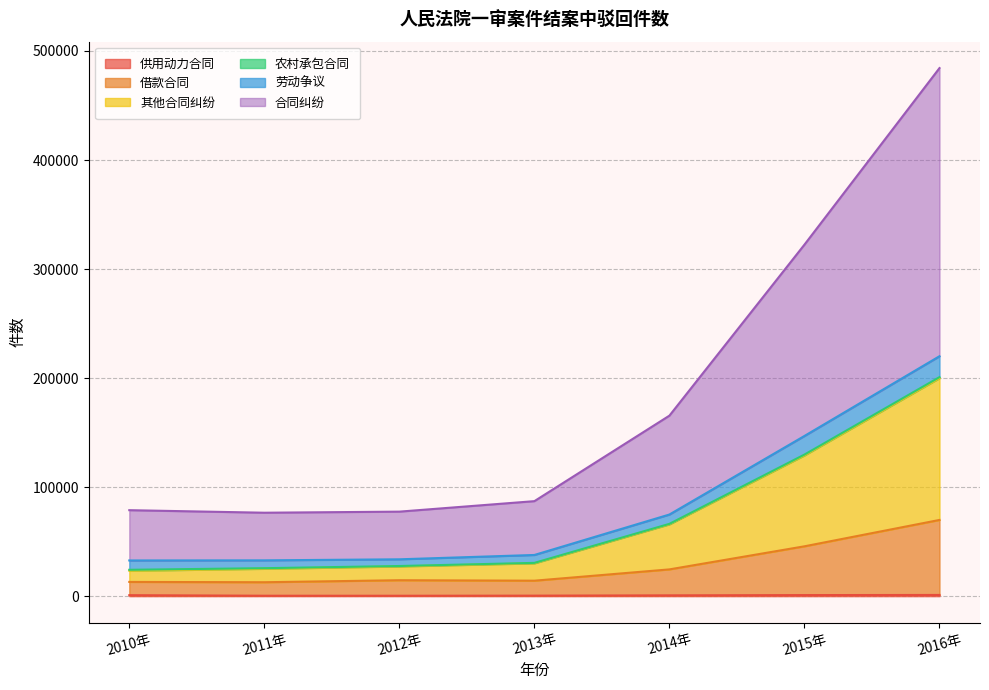

At which category is the sum across all series the highest?

2016年